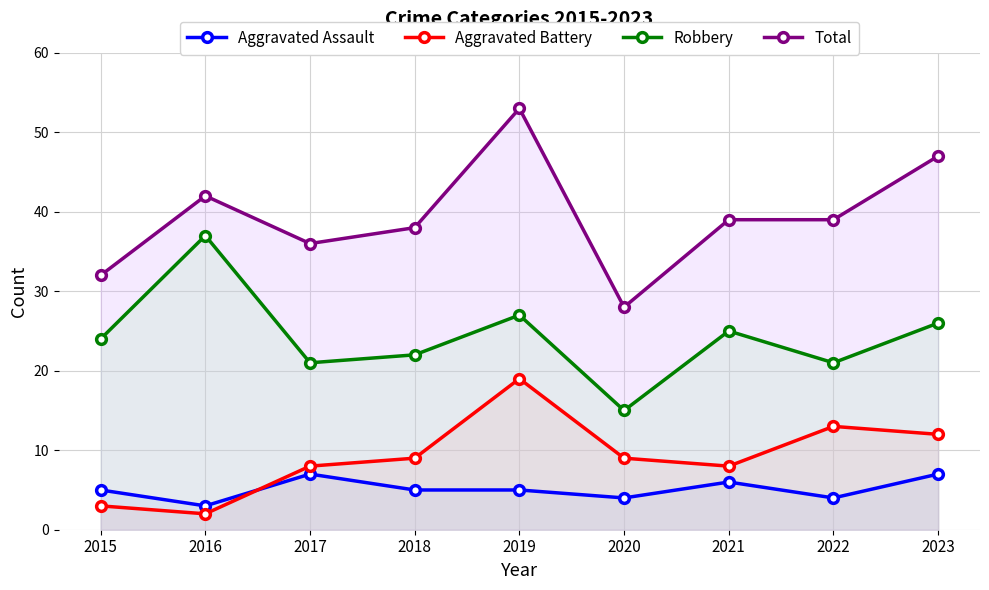

Where is the first local minimum for Total?

2017